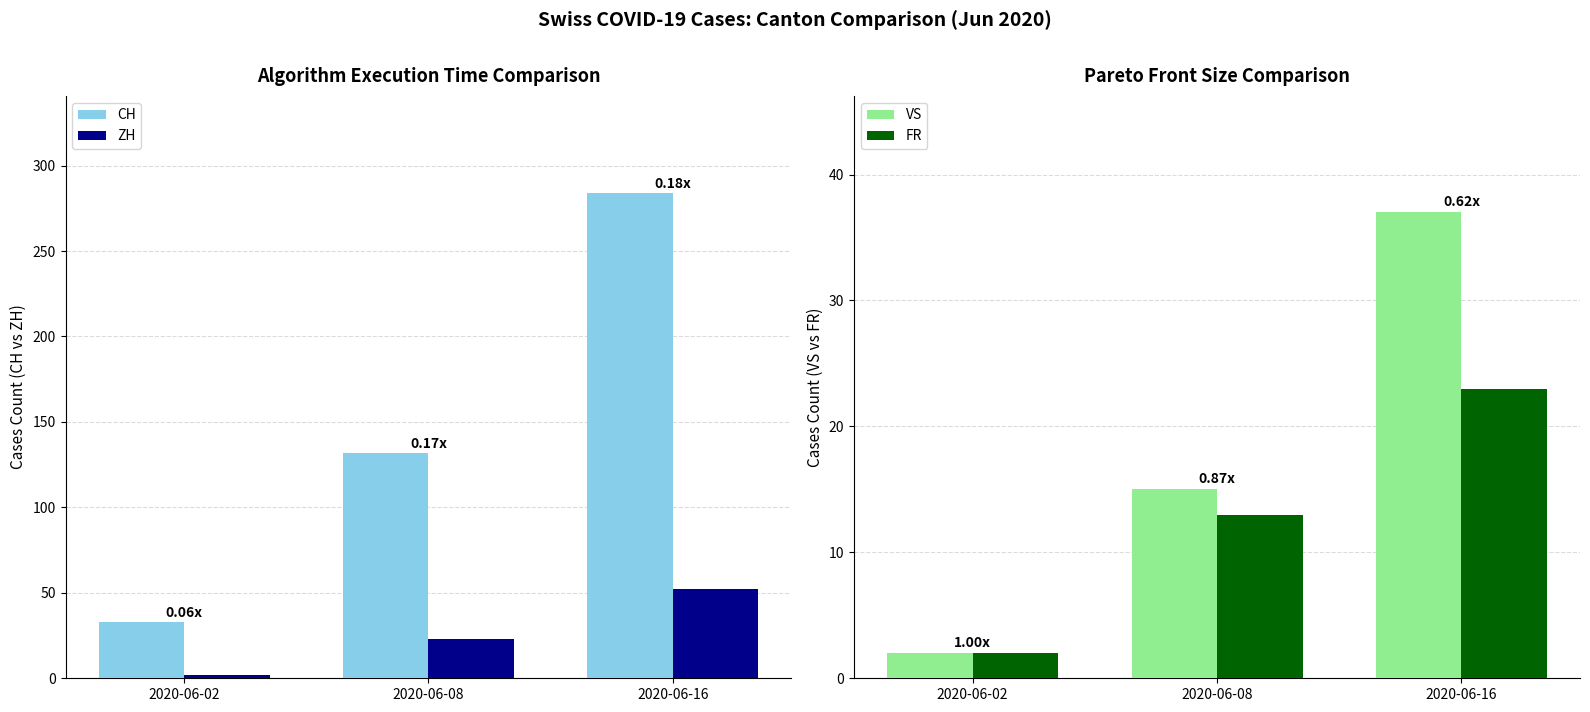

Rank the series at 2020-06-16 from lowest to highest value.

FR, VS, ZH, CH